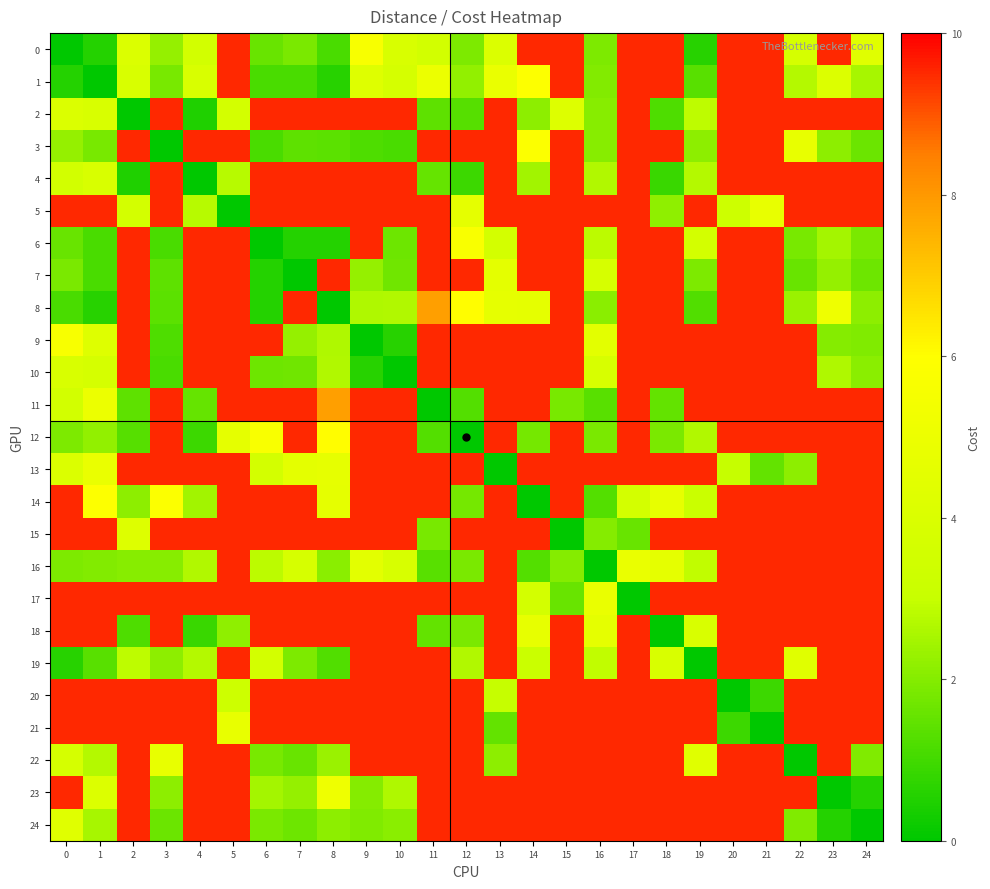

How many values in the 6 series are below 1?

3